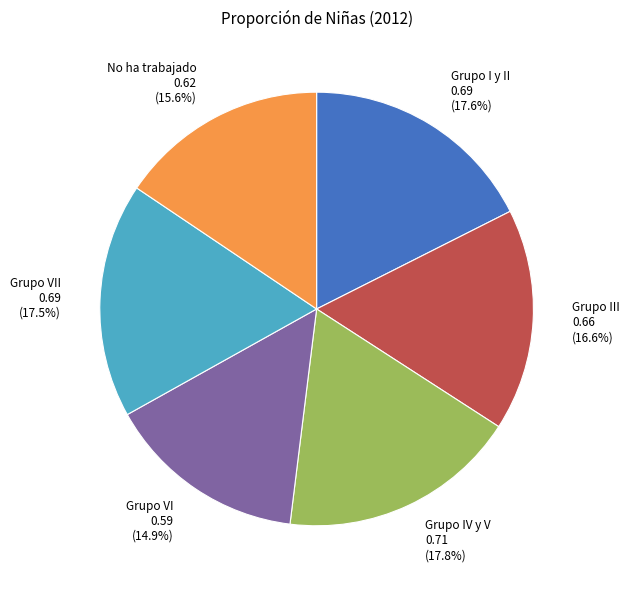

Do Grupo IV y V 0.71 (17.8%) and Grupo VII 0.69 (17.5%) together represent more than half of the pie?

No